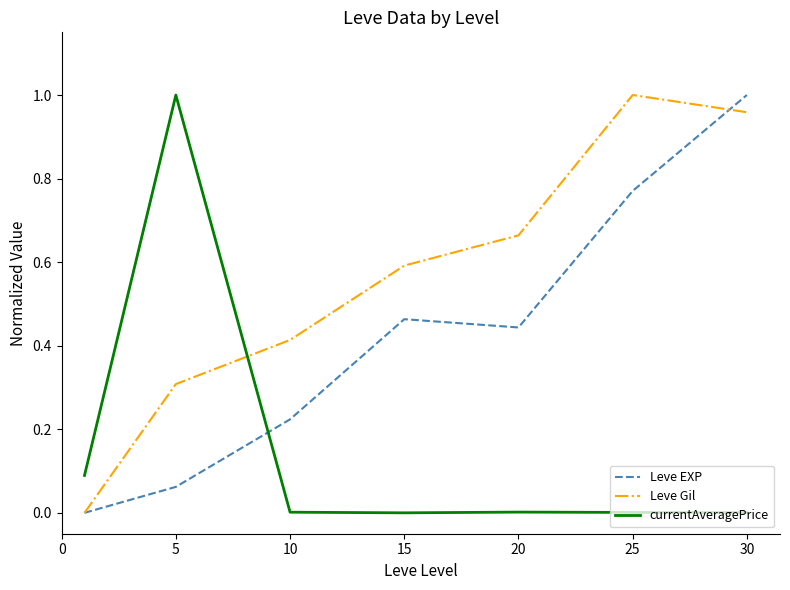

Rank the series by their average value, from highest to lowest.

Leve Gil, Leve EXP, currentAveragePrice